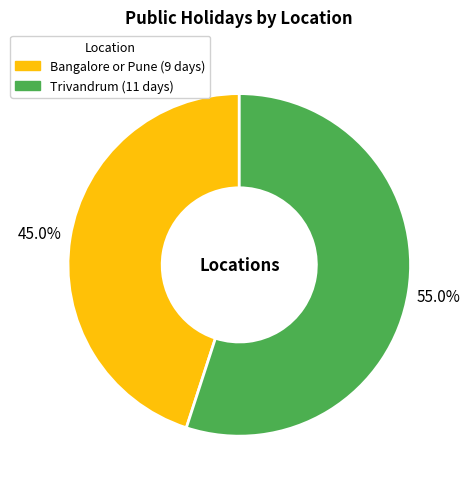

The Trivandrum slice represents 55% of the pie. True or false?

True